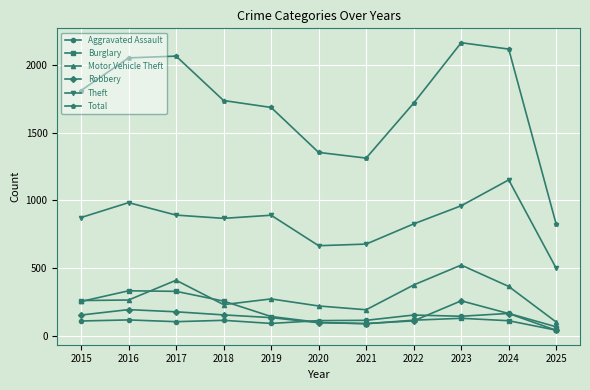

What is the difference between the maximum and minimum values in the Robbery series?

218